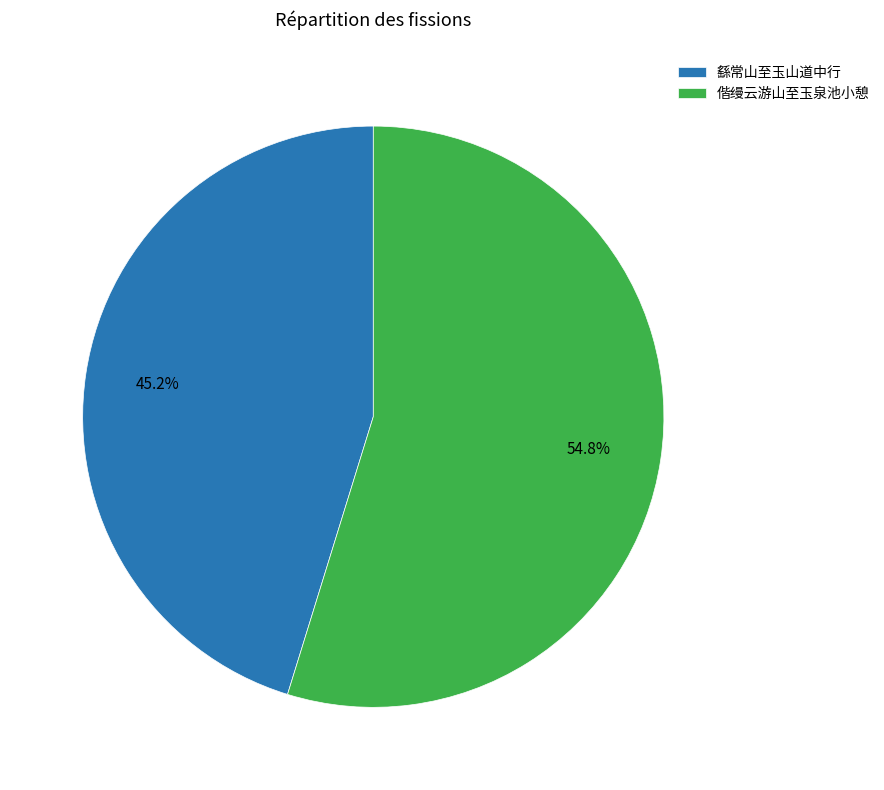

Is there any slice that represents more than half of the pie?

Yes